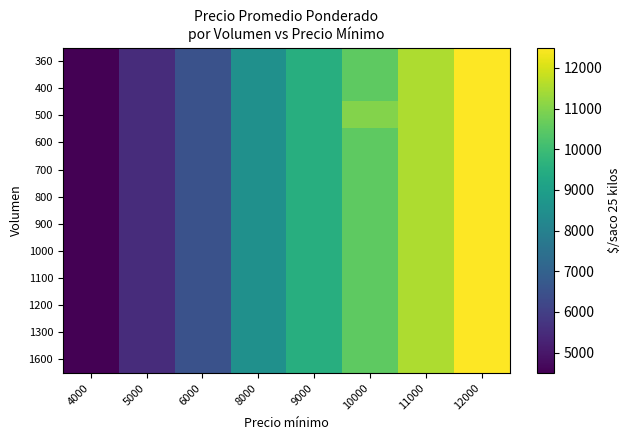

Reading left to right, what are all the values shown in this chart?

360: 4000=4500	5000=5500	6000=6500	8000=8500	9000=9500	10000=10500	11000=11500	12000=12500
400: 4000=4500	5000=5500	6000=6500	8000=8500	9000=9500	10000=10500	11000=11500	12000=12500
500: 4000=4500	5000=5500	6000=6500	8000=8500	9000=9500	10000=11000	11000=11500	12000=12500
600: 4000=4500	5000=5500	6000=6500	8000=8500	9000=9500	10000=10500	11000=11500	12000=12500
700: 4000=4500	5000=5500	6000=6500	8000=8500	9000=9500	10000=10500	11000=11500	12000=12500
800: 4000=4500	5000=5500	6000=6500	8000=8500	9000=9500	10000=10500	11000=11500	12000=12500
900: 4000=4500	5000=5500	6000=6500	8000=8500	9000=9500	10000=10500	11000=11500	12000=12500
1000: 4000=4500	5000=5500	6000=6500	8000=8500	9000=9500	10000=10500	11000=11500	12000=12500
1100: 4000=4500	5000=5500	6000=6500	8000=8500	9000=9500	10000=10500	11000=11500	12000=12500
1200: 4000=4500	5000=5500	6000=6500	8000=8500	9000=9500	10000=10500	11000=11500	12000=12500
1300: 4000=4500	5000=5500	6000=6500	8000=8500	9000=9500	10000=10500	11000=11500	12000=12500
1600: 4000=4500	5000=5500	6000=6500	8000=8500	9000=9500	10000=10500	11000=11500	12000=12500